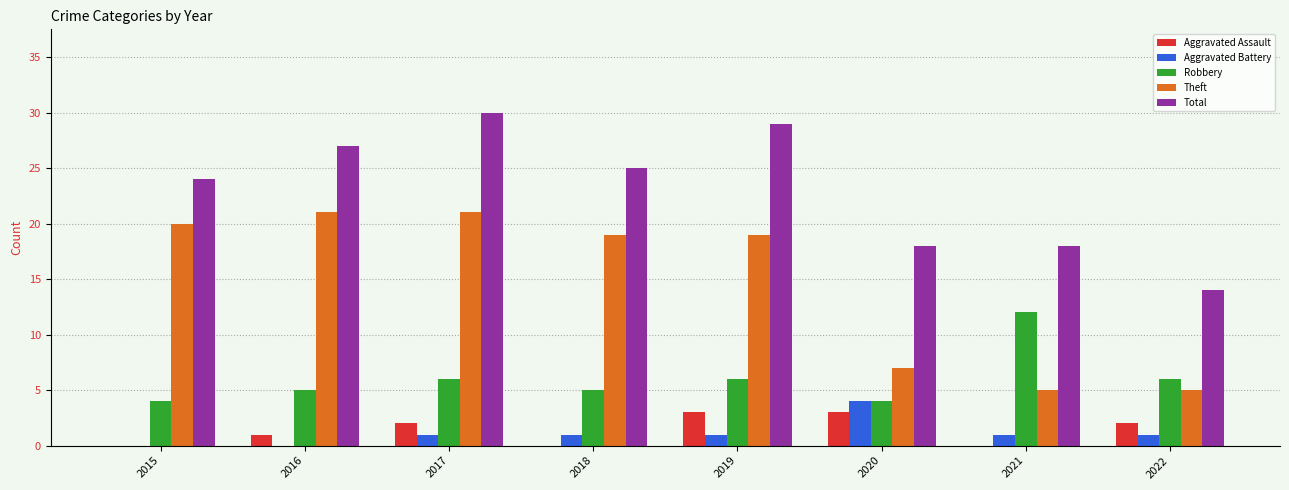

Which series has the largest total across all categories?

Total